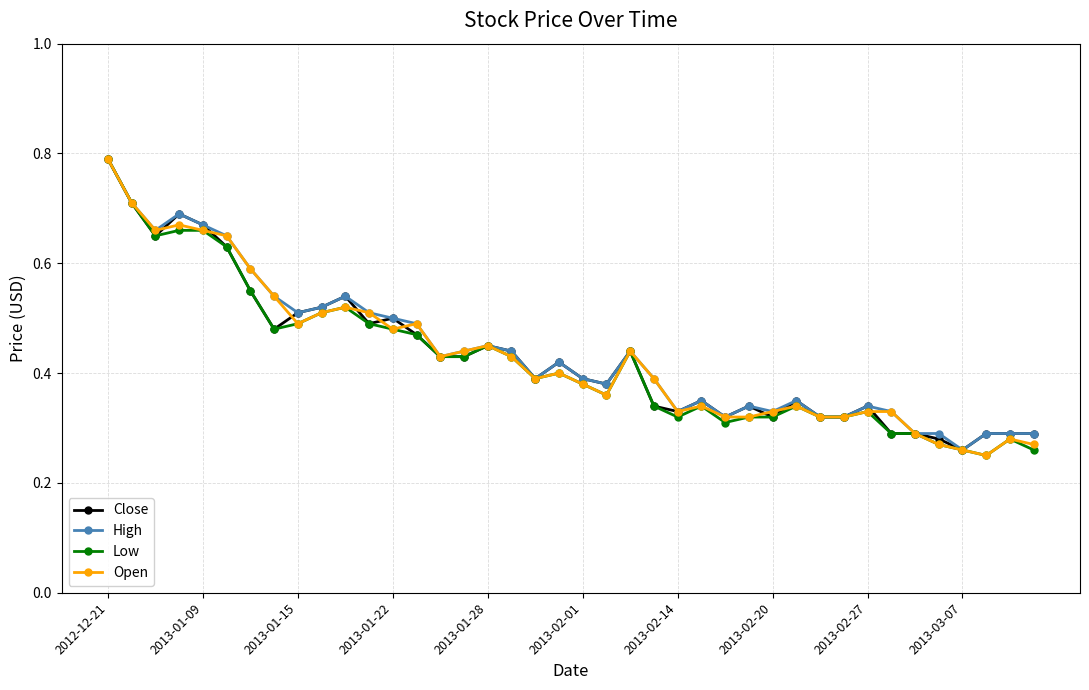

At how many categories does at least one series exceed 0?

40